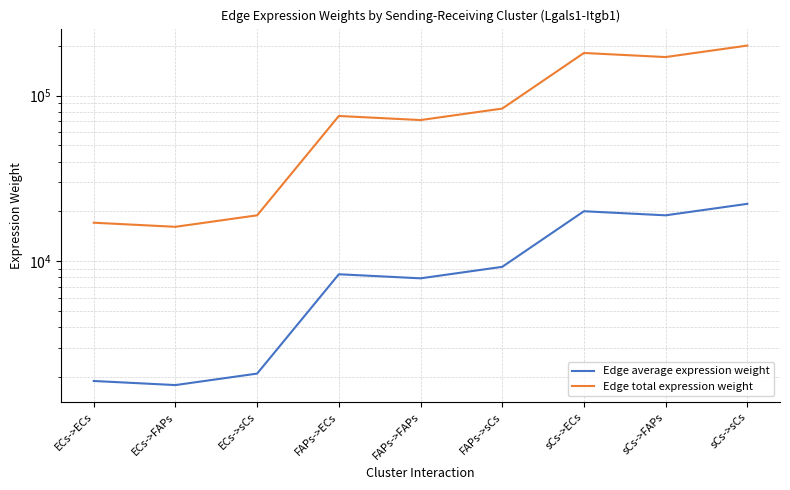

What is the label of the 4th point from the right?

FAPs->sCs